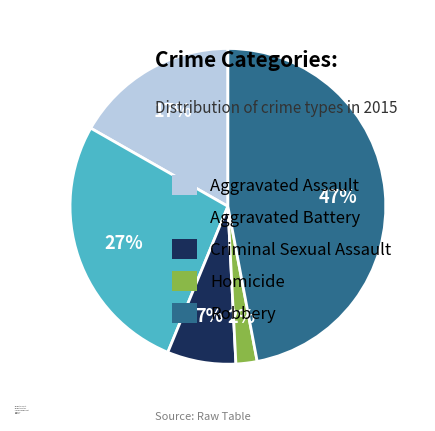

Does any single category account for the majority?

No